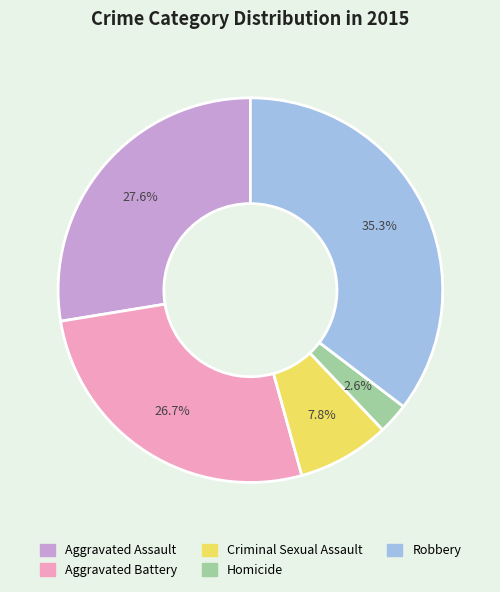

The Criminal Sexual Assault slice represents 1% of the pie. True or false?

False